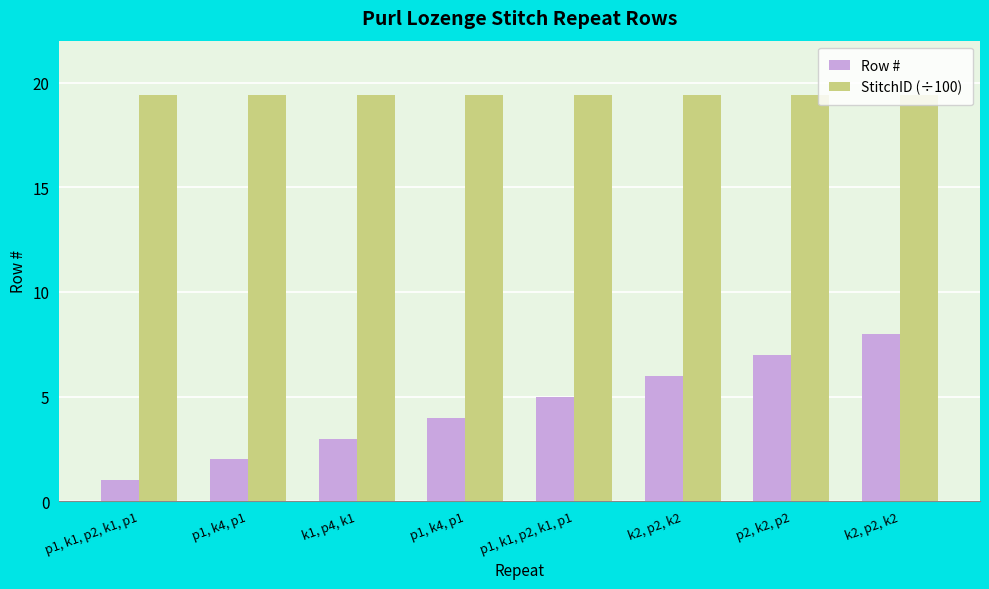

What are all the series names shown in the legend?

Row #, StitchID (÷100)